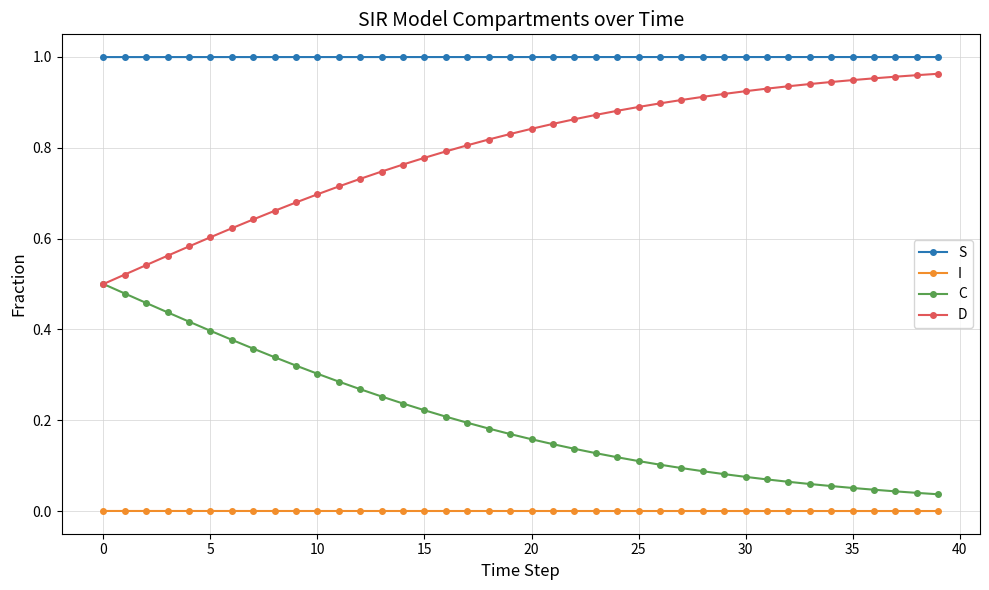

Which series has the largest total across all categories?

S